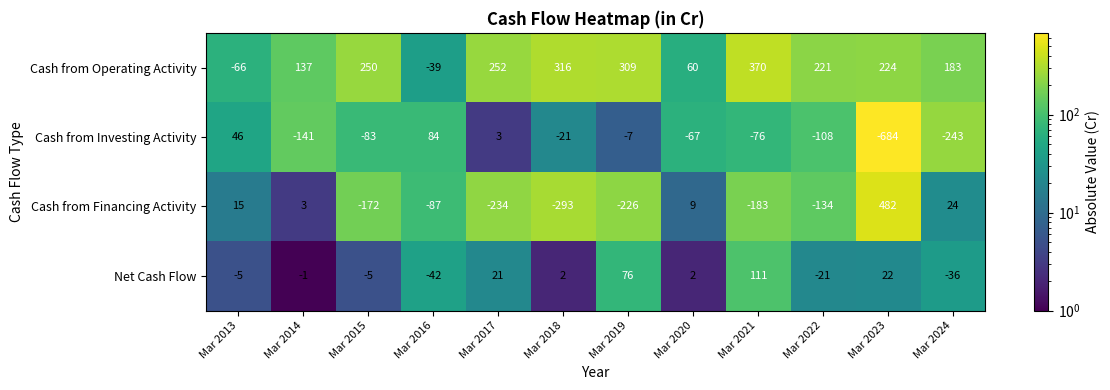

What is the total value across all series at Mar 2020?

4